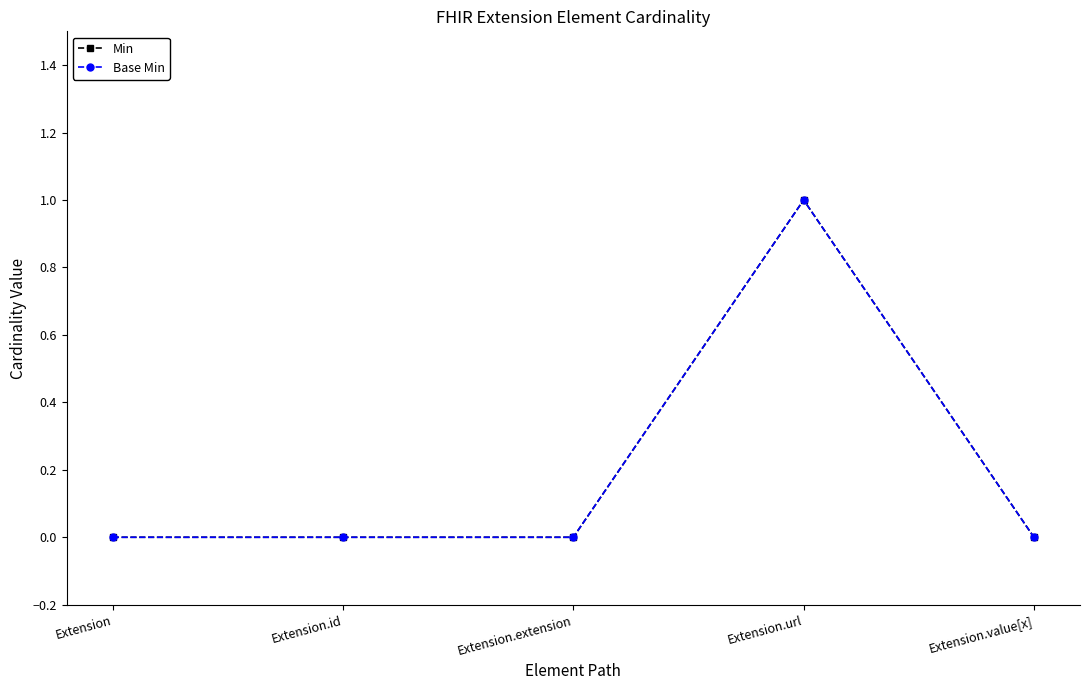

Where is the first local maximum for Base Min?

Extension.url